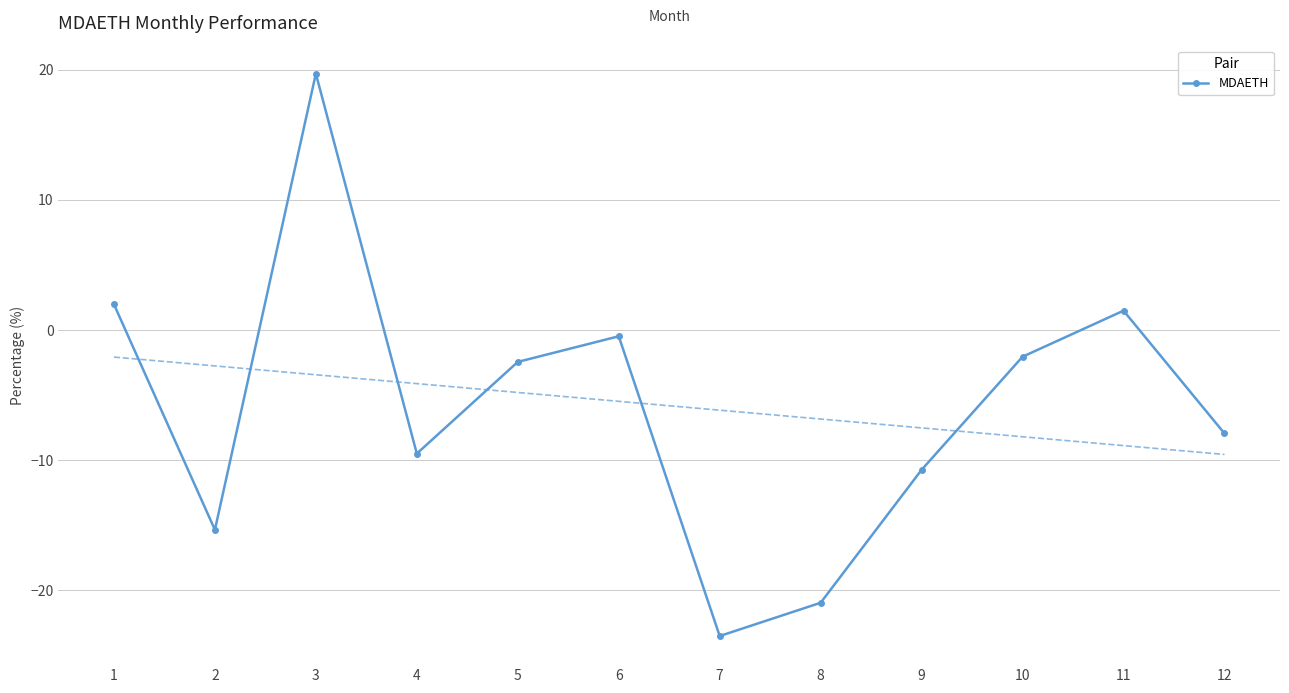

Which category has the highest value across all series?

3